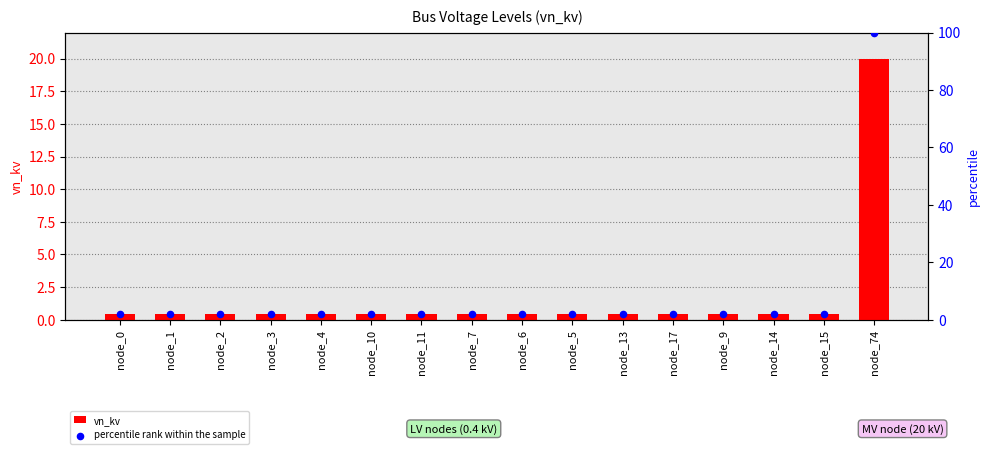

Which series has the widest spread of Y values?

percentile rank within the sample